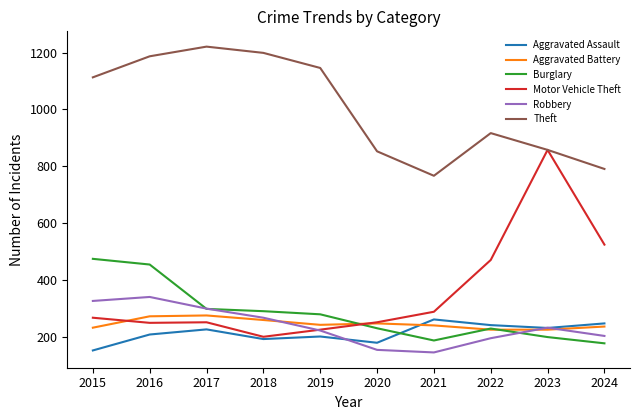

Which series has the largest range (max minus min)?

Motor Vehicle Theft